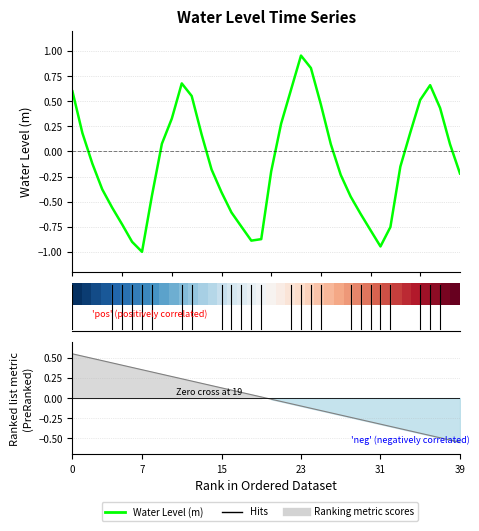

What is the difference between the Water Level (m) values at 29 and 11?

1.3